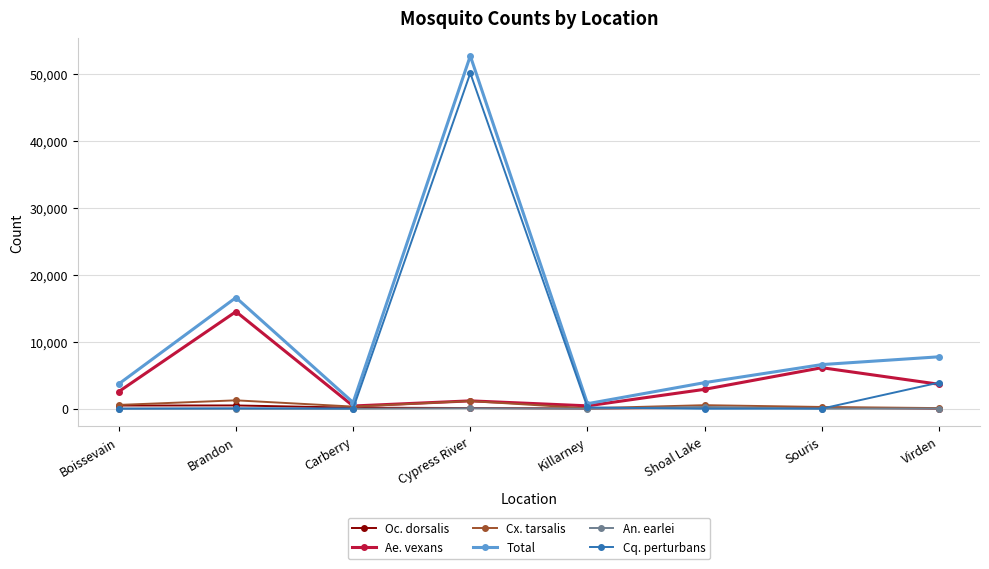

At which category does the chart reach its peak across all series?

Cypress River